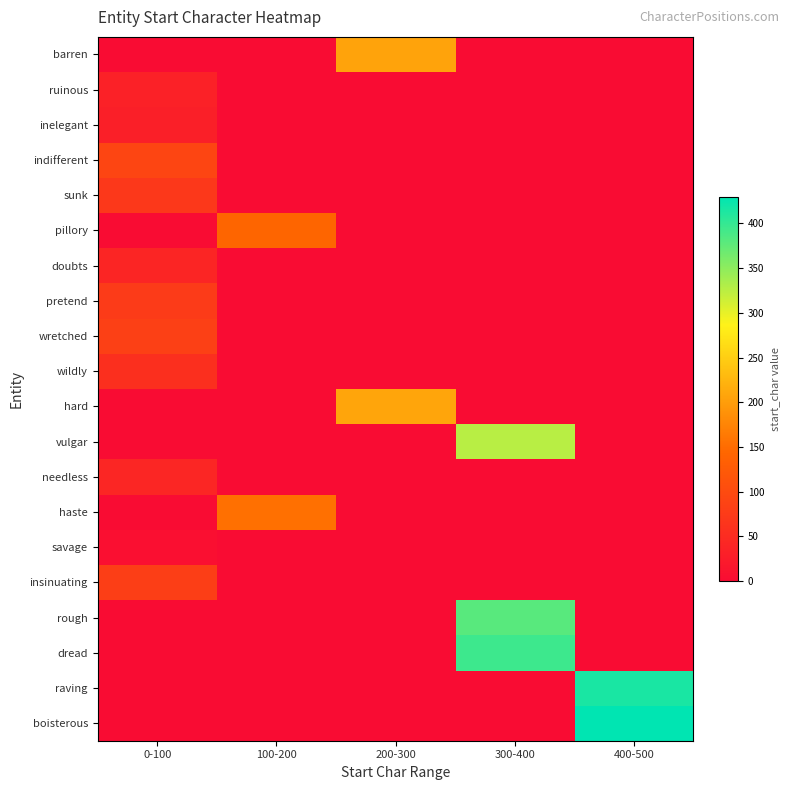

What is the greatest value displayed?

430